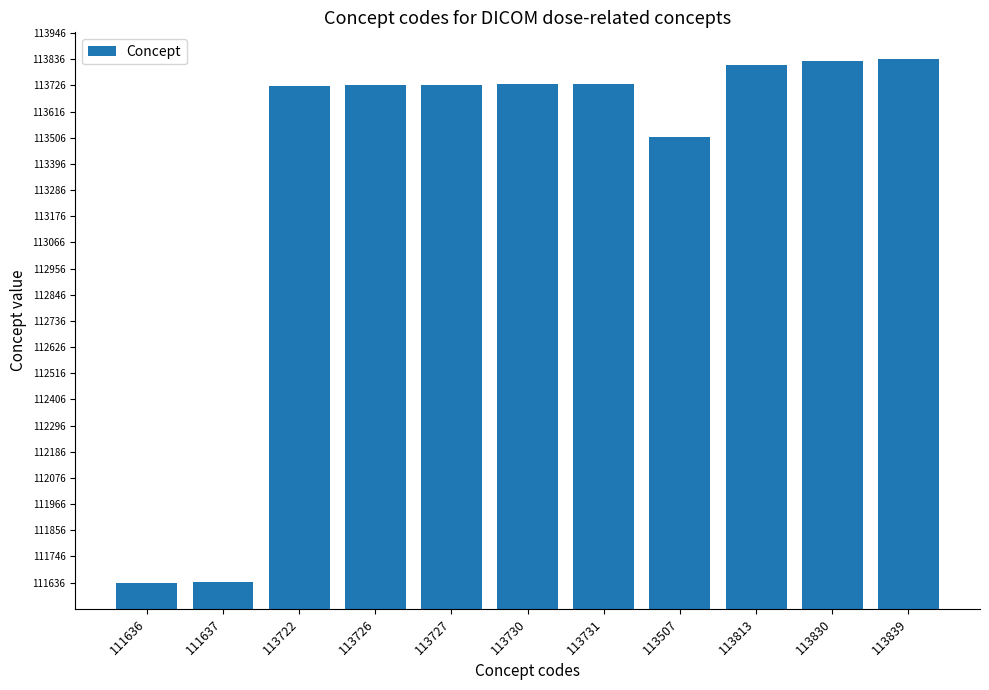

The chart shows a value of 113726 at 113726. True or false?

True